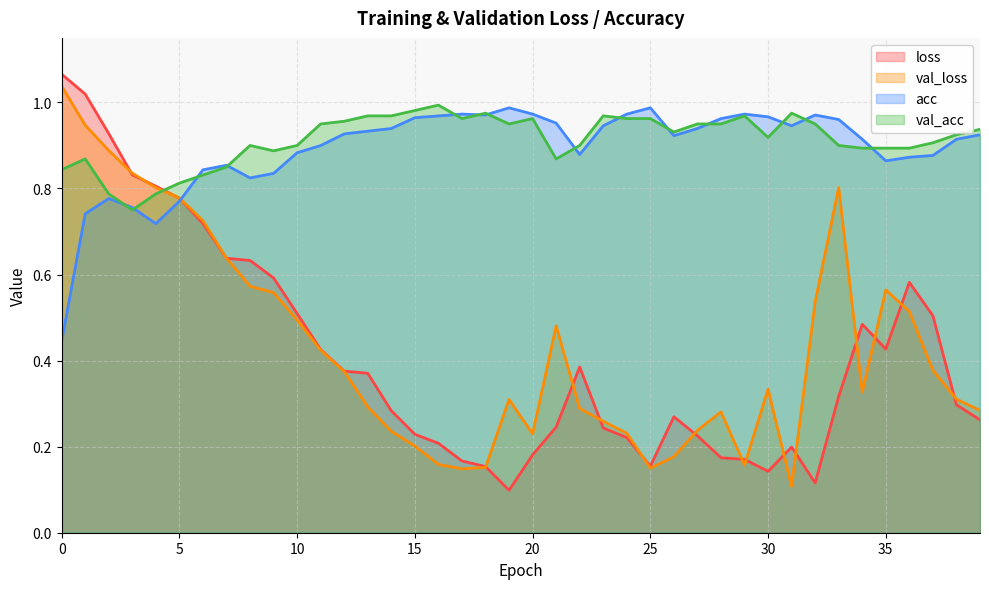

Is the value of val_acc at 24 greater than the value of loss at 34?

Yes